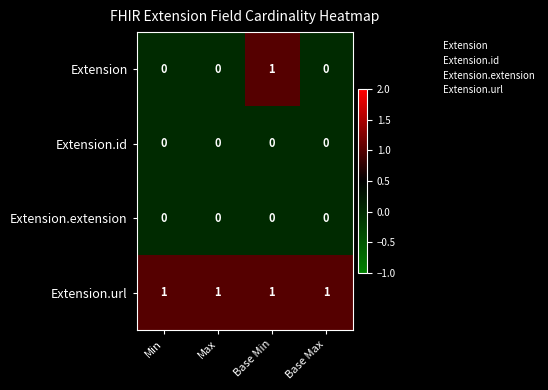

Reading right to left, what are all the values shown in this chart?

Extension: Base Max=0	Base Min=1	Max=0	Min=0
Extension.id: Base Max=0	Base Min=0	Max=0	Min=0
Extension.extension: Base Max=0	Base Min=0	Max=0	Min=0
Extension.url: Base Max=1	Base Min=1	Max=1	Min=1